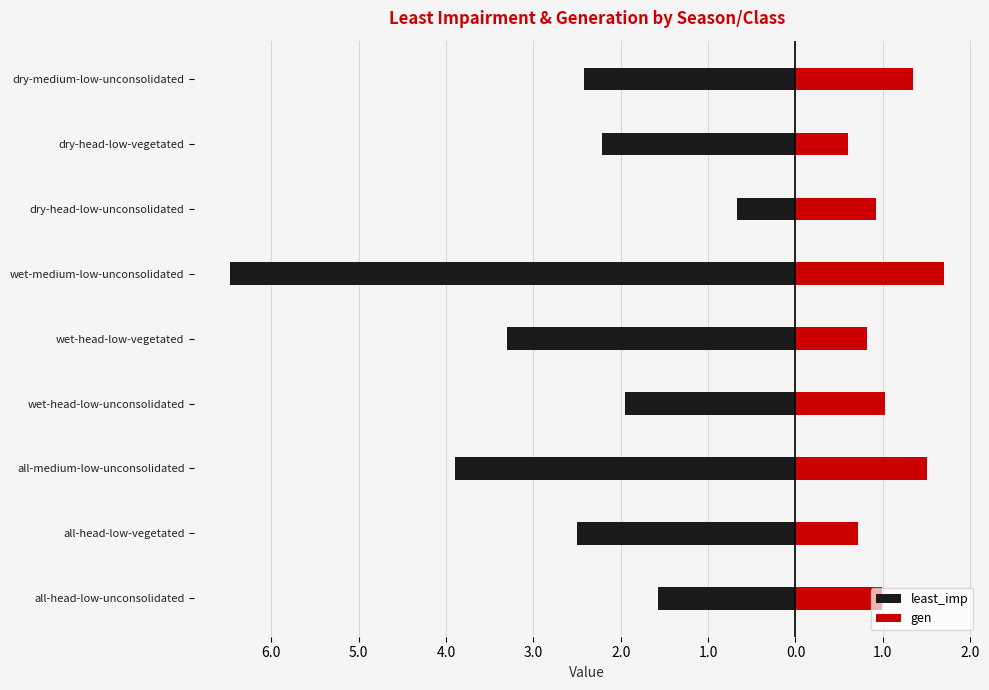

What is the average value of the least_imp series?

-2.8